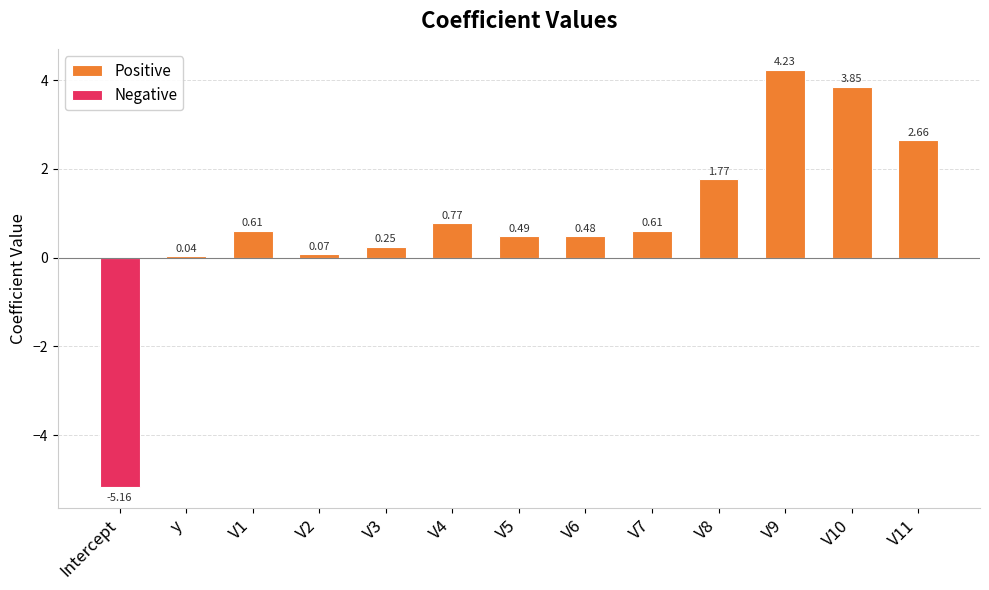

Are the bars horizontal?

No